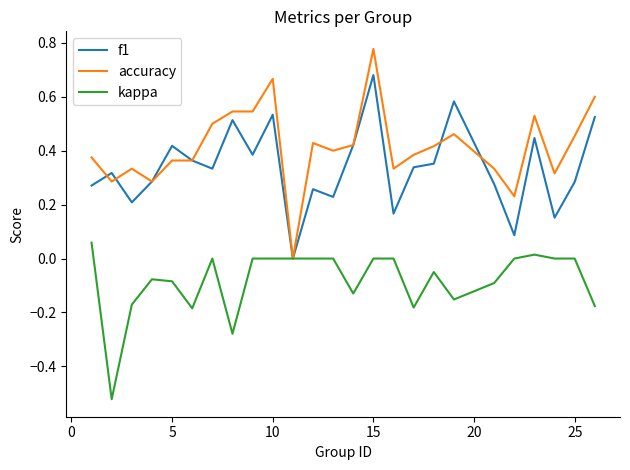

Which series has the largest total across all categories?

accuracy